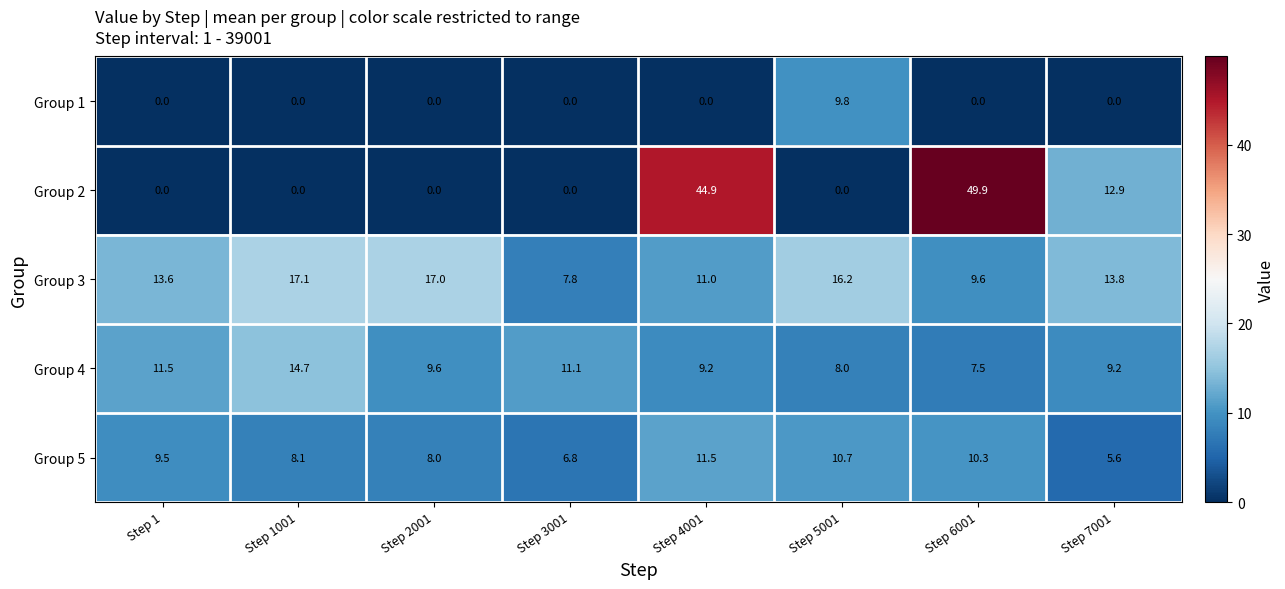

What is the difference between the Group 2 values at Step 3001 and Step 7001?

12.9